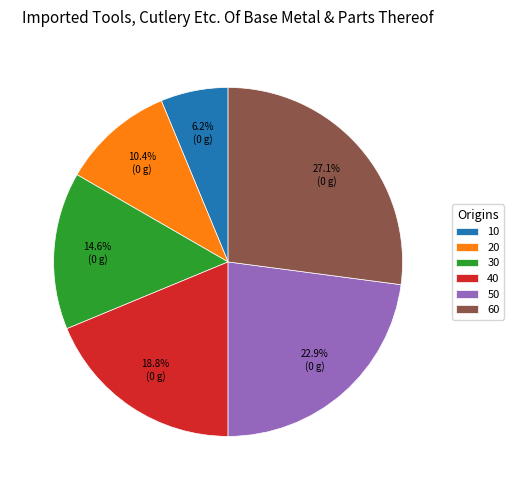

To the nearest percent, what is the difference between the largest and smallest slice percentages?

21%